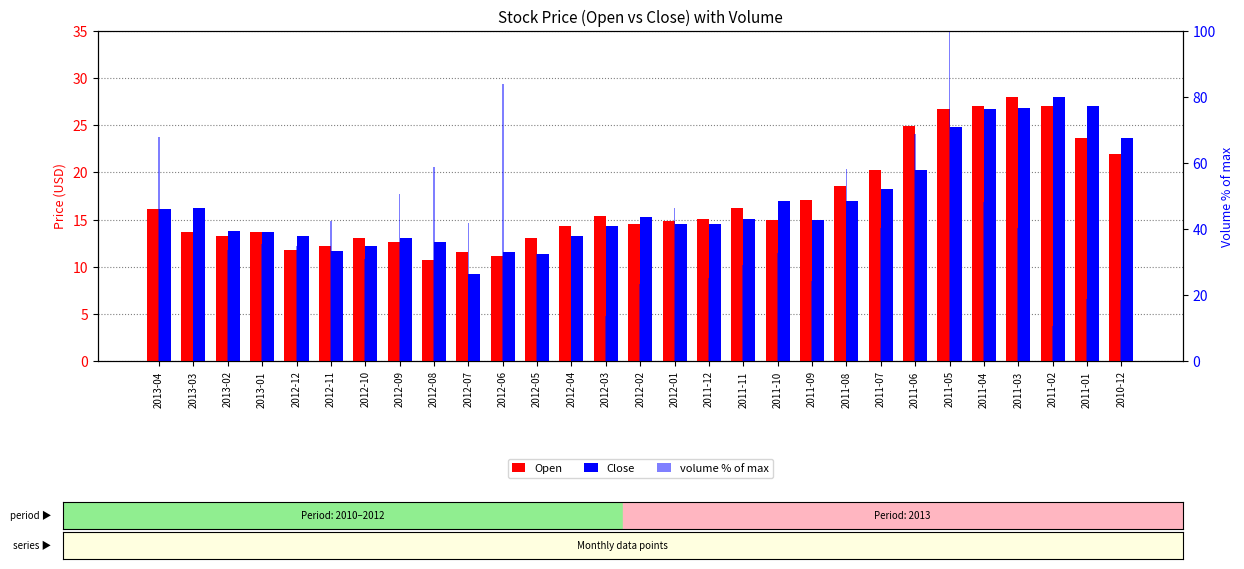

What is the lowest value of the Open series?

10.8